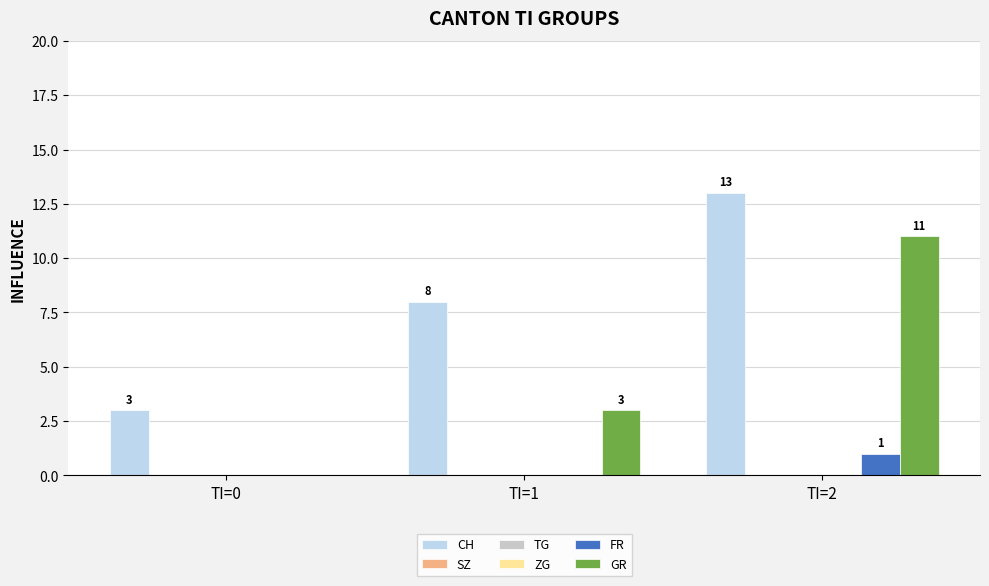

Which label corresponds to the smallest value in the chart?

TI=0